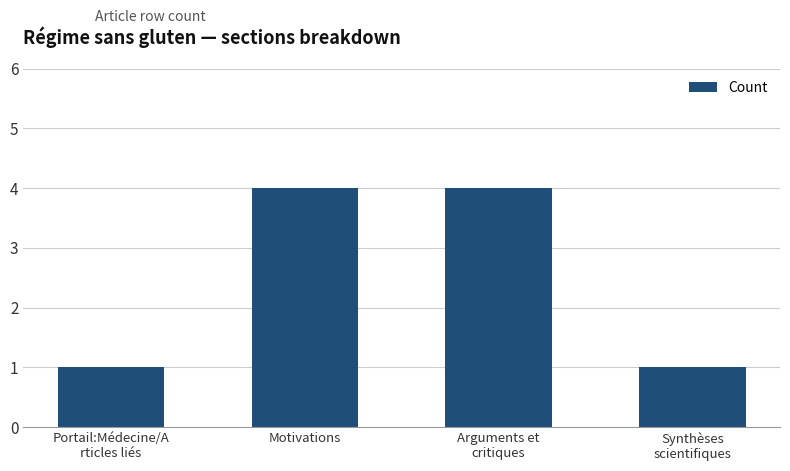

What is the maximum value shown in the chart?

4